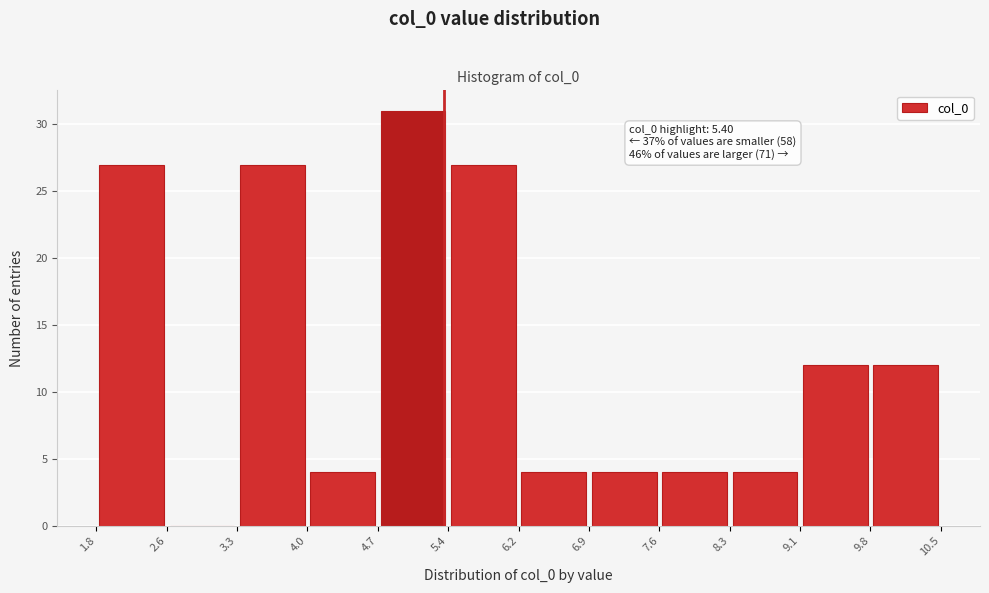

Over which range of the x-axis is the bar tallest?

4.7 to 5.4